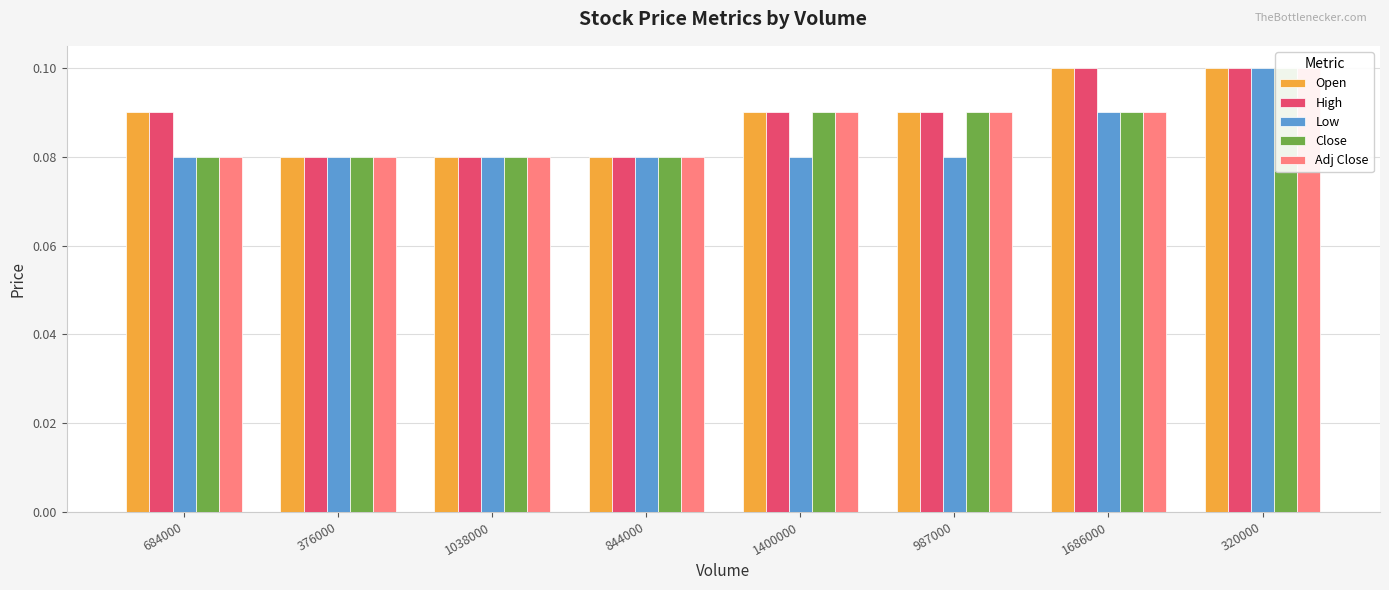

At which label does Open reach its minimum?

376000